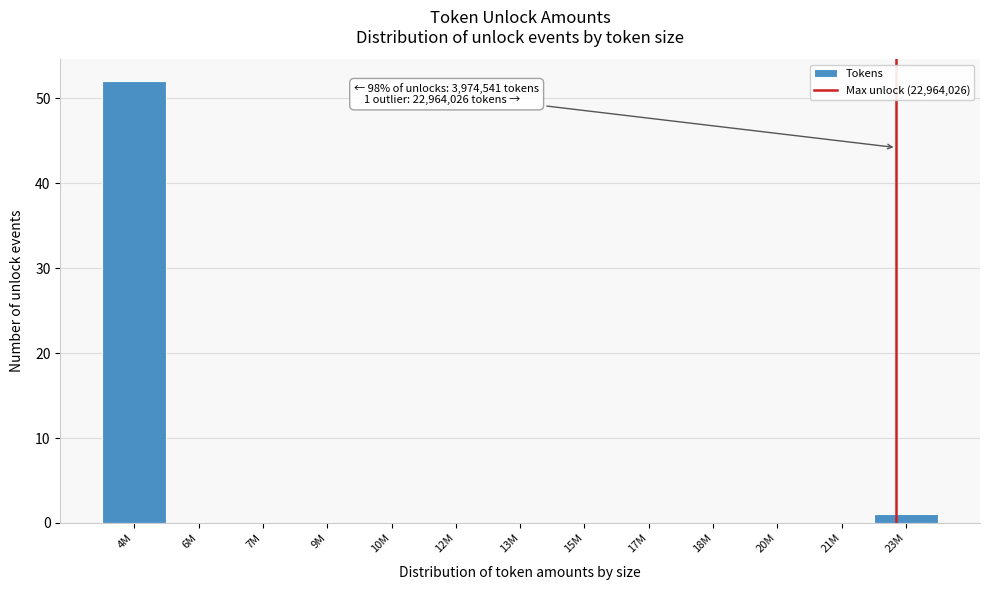

Reading left to right, transcribe all the data shown in this chart.

4M=52	6M=0	7M=0	9M=0	10M=0	12M=0	13M=0	15M=0	17M=0	18M=0	20M=0	21M=0	23M=1